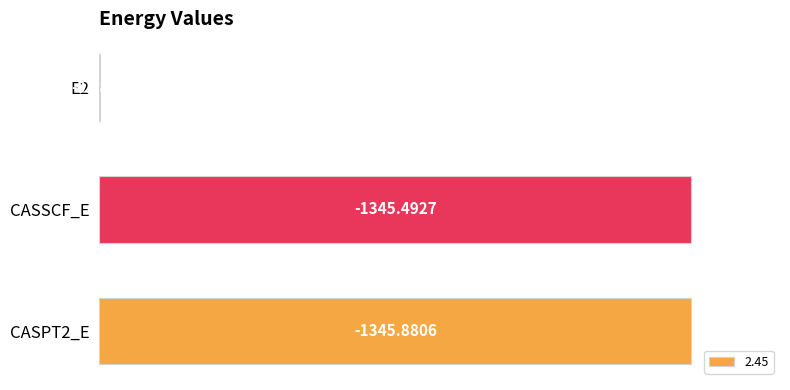

Are the bars horizontal?

Yes